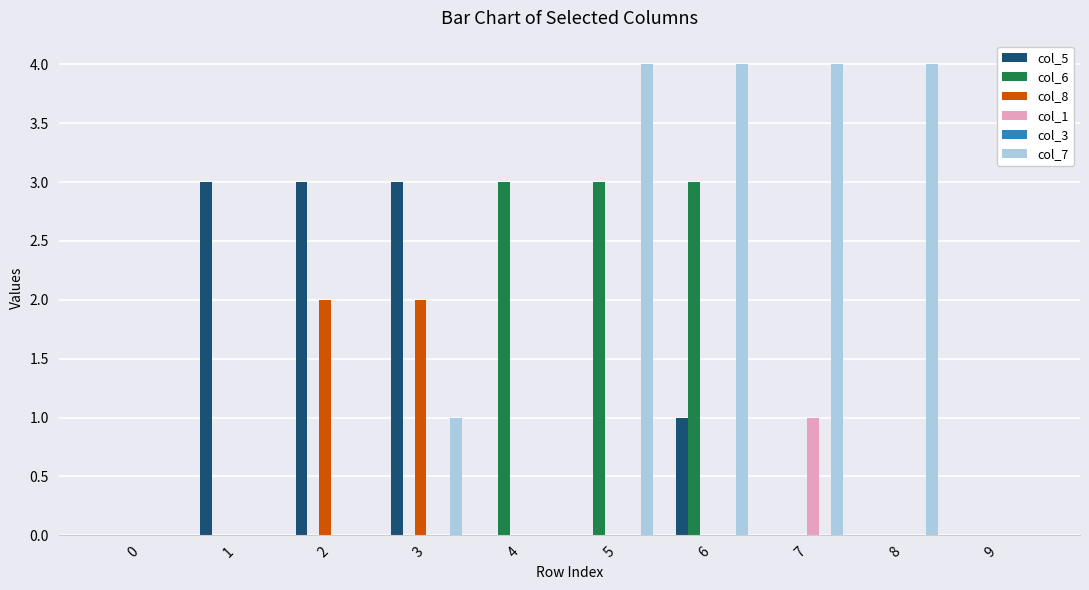

How many series are shown in this chart?

5